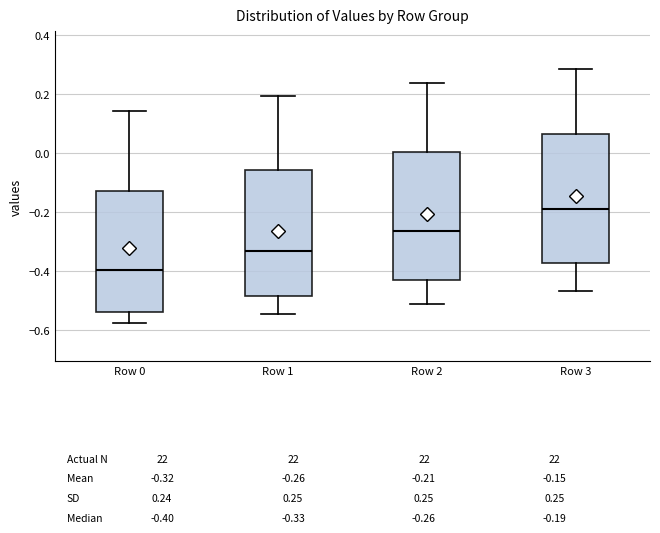

Which box has the lowest median line?

Row 0